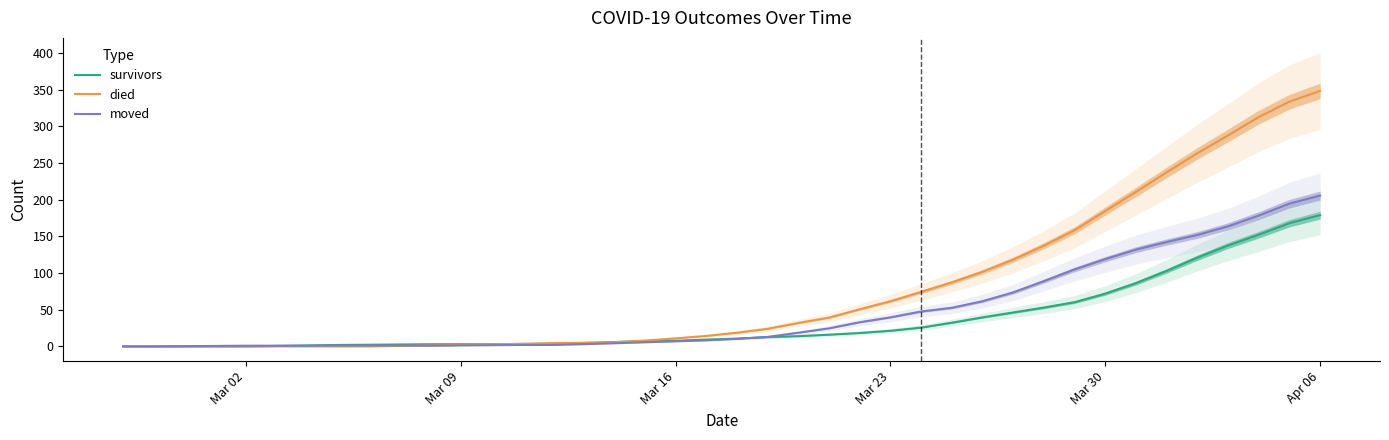

Rank the series by their maximum value, from lowest to highest.

survivors, moved, died